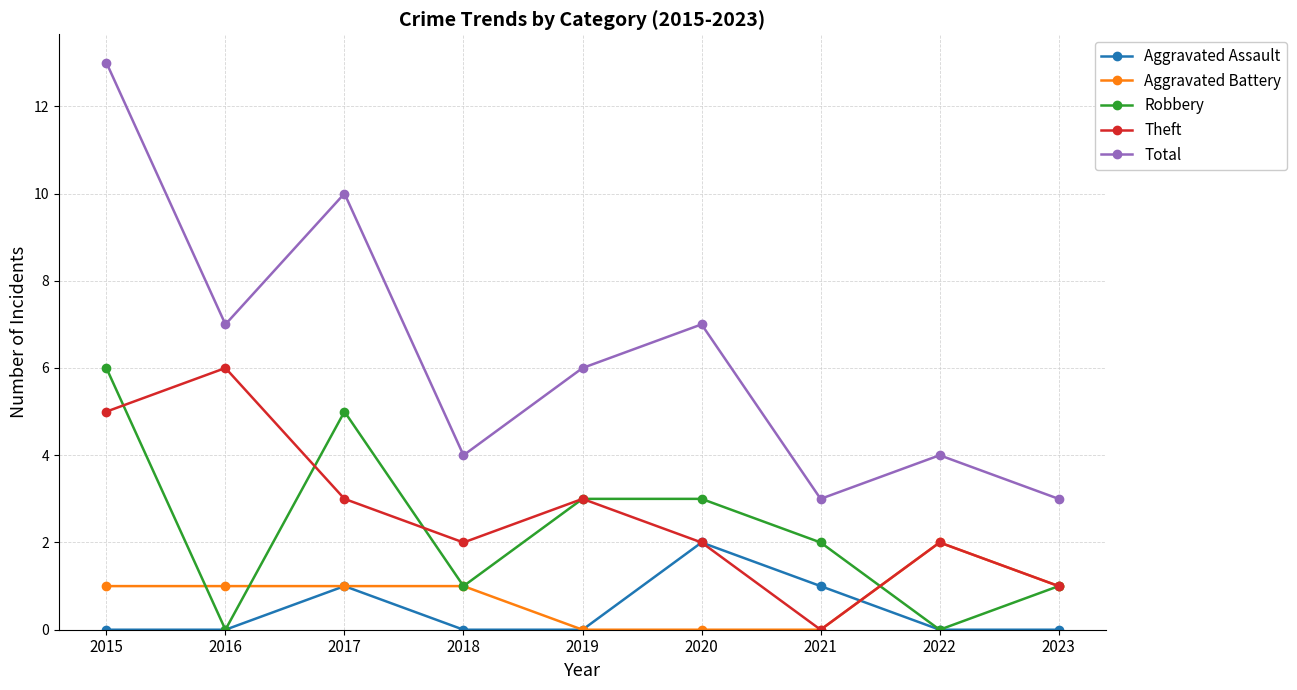

Which label corresponds to the largest value in the chart?

2015